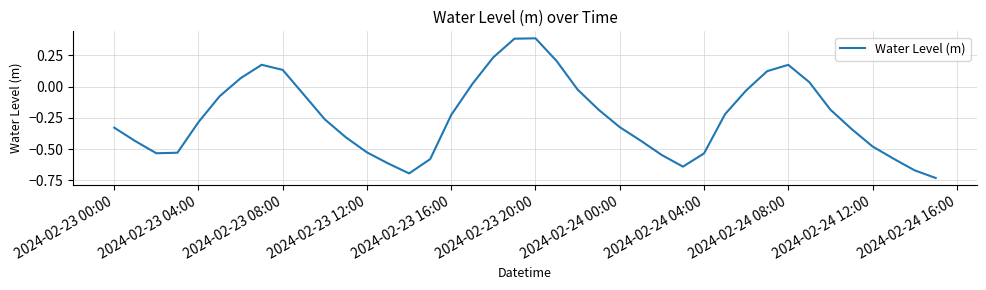

How many positive values are there?

11